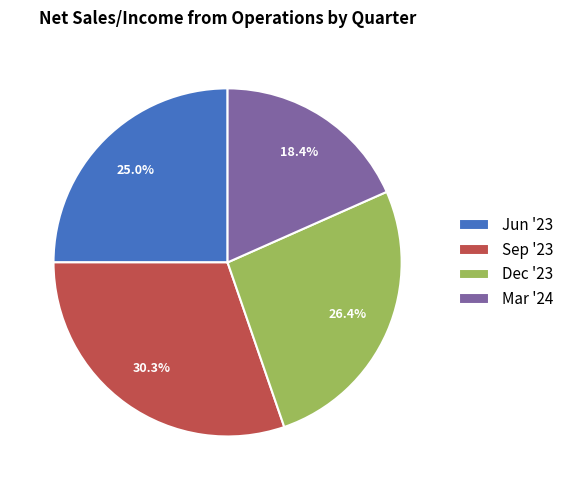

What is the smallest slice in the pie chart?

Mar '24